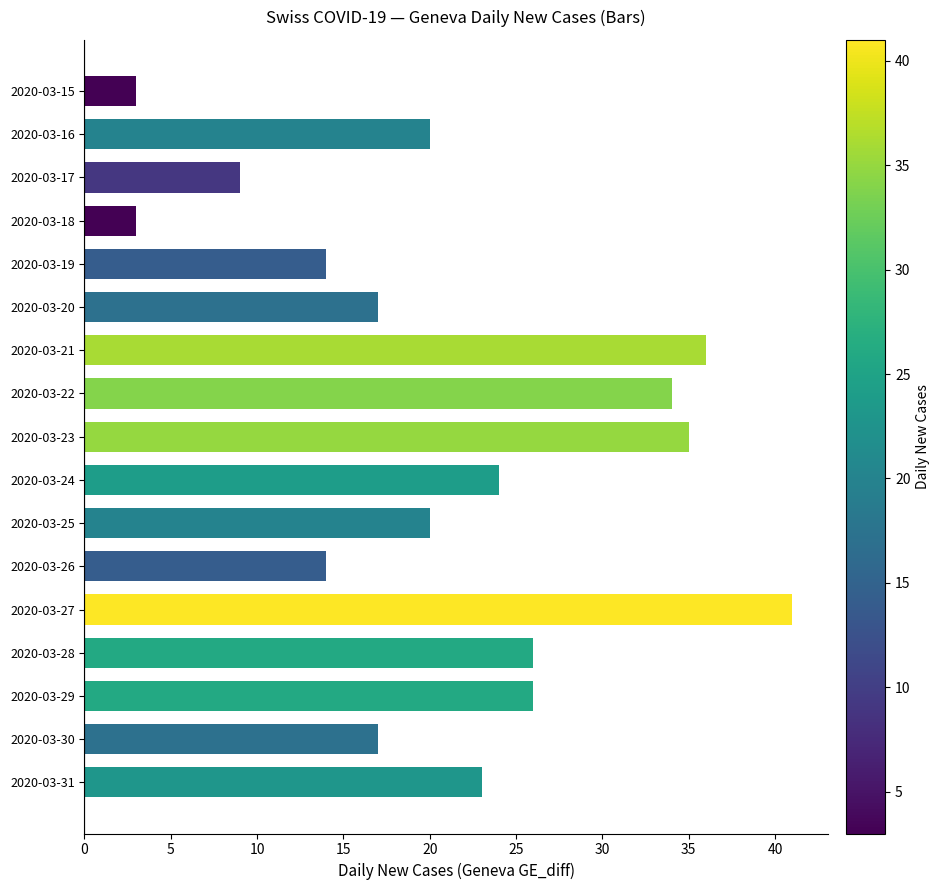

Are the bars grouped side by side (vs. stacked)?

No